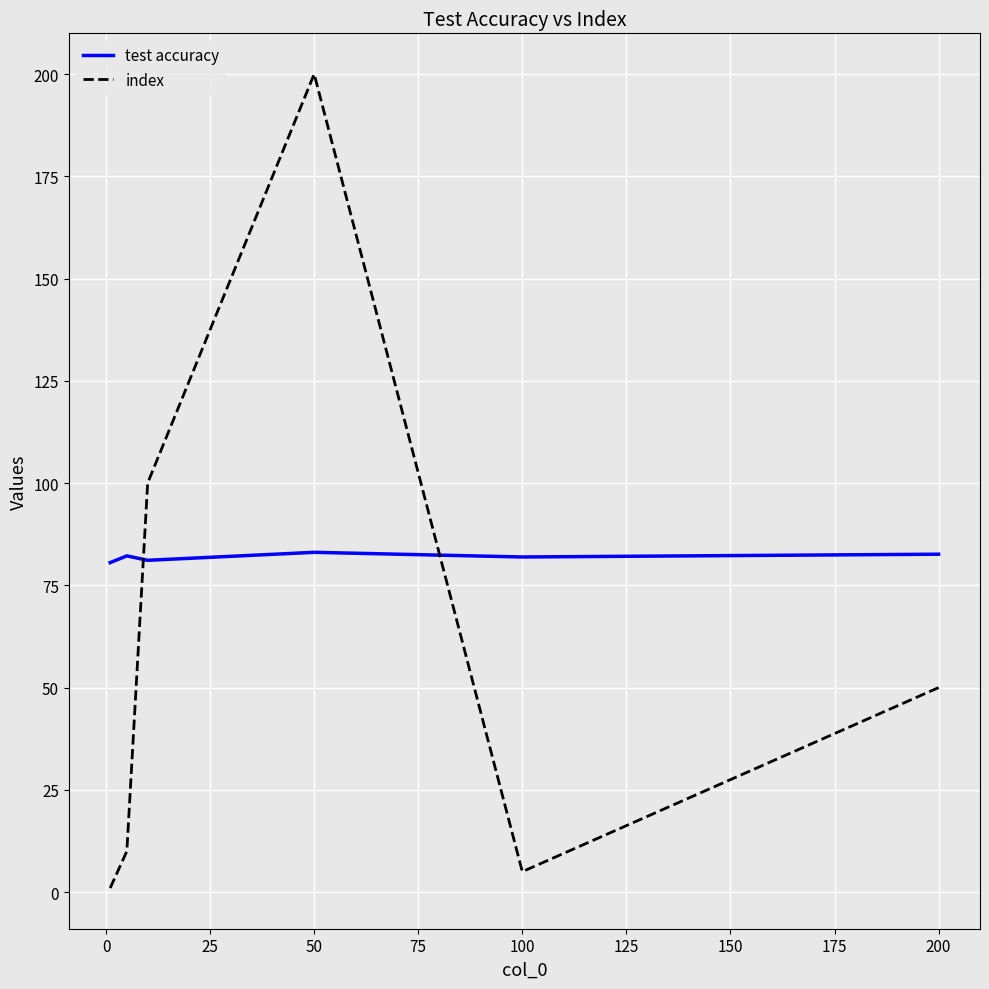

Which series has the largest total across all categories?

test accuracy